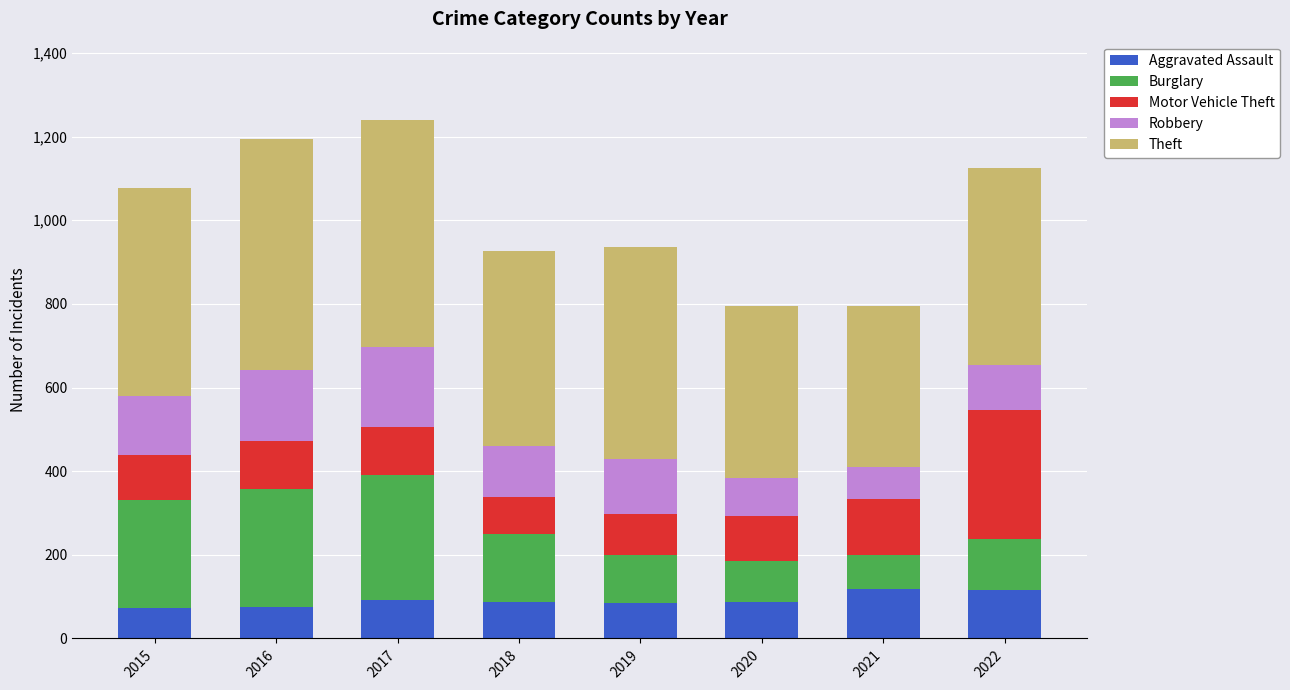

What is the highest value of the Aggravated Assault series?

119